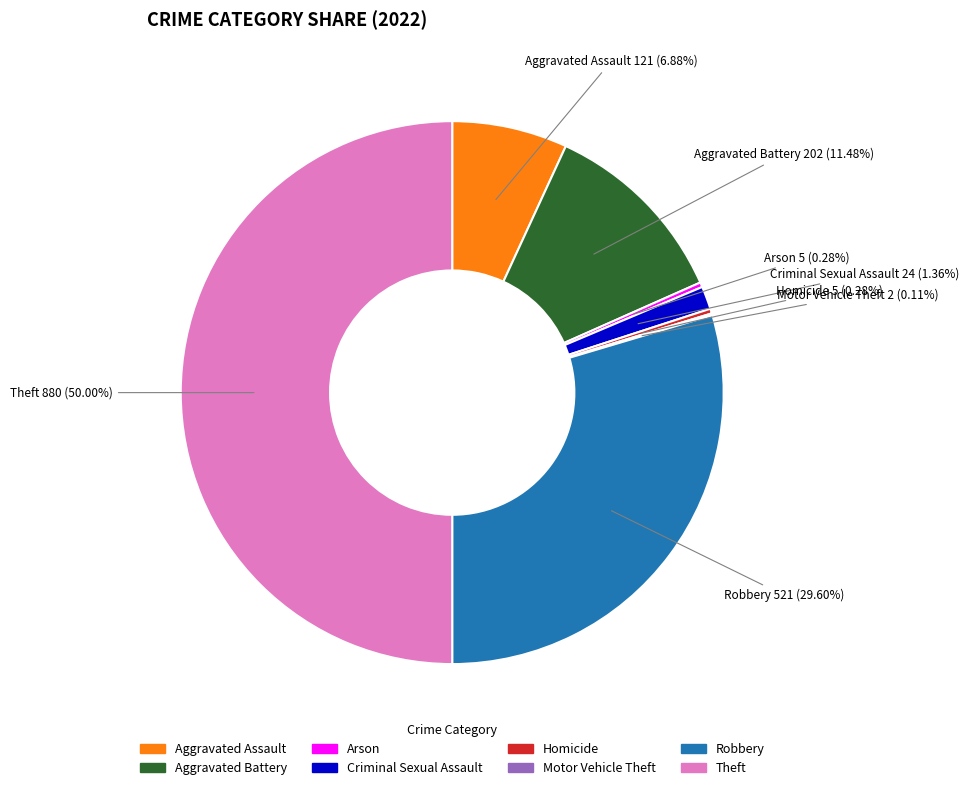

Does Aggravated Assault represent more than half of the total?

No